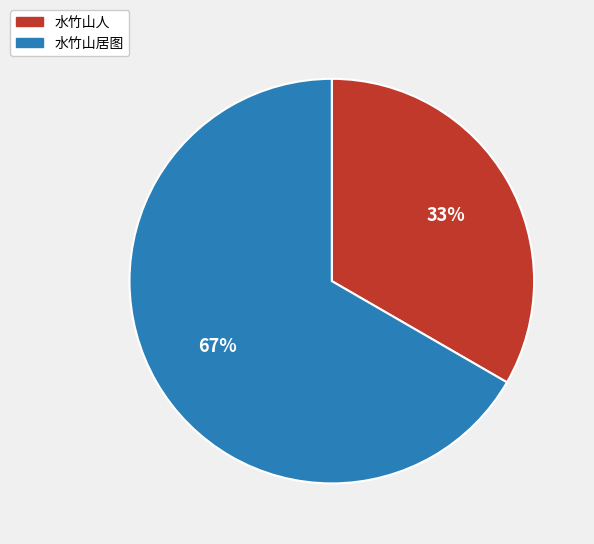

Count the number of slices in the pie.

2